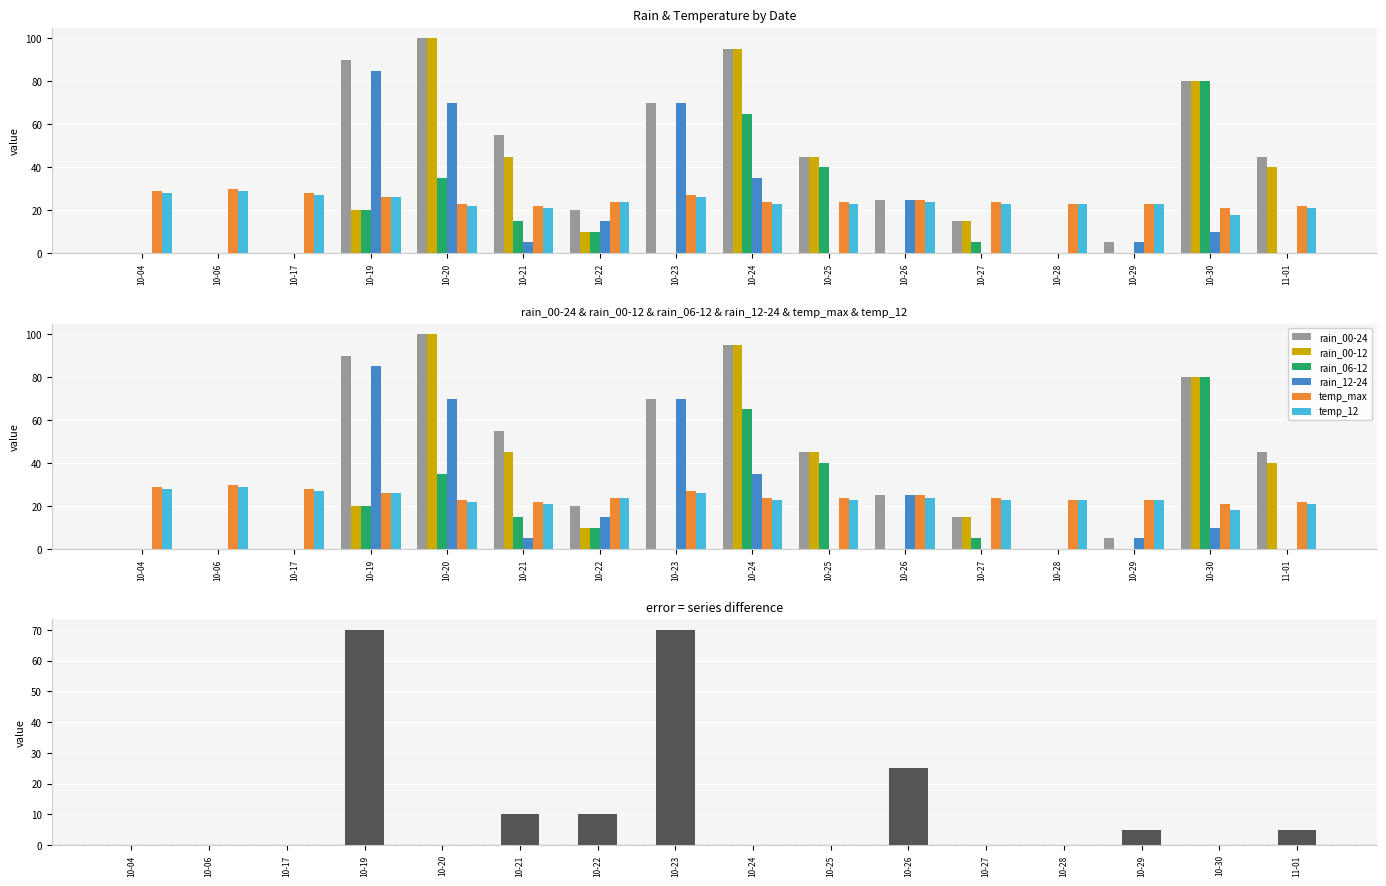

What is the sum of the rain_06-12 values at 10-06 and 10-22?

10